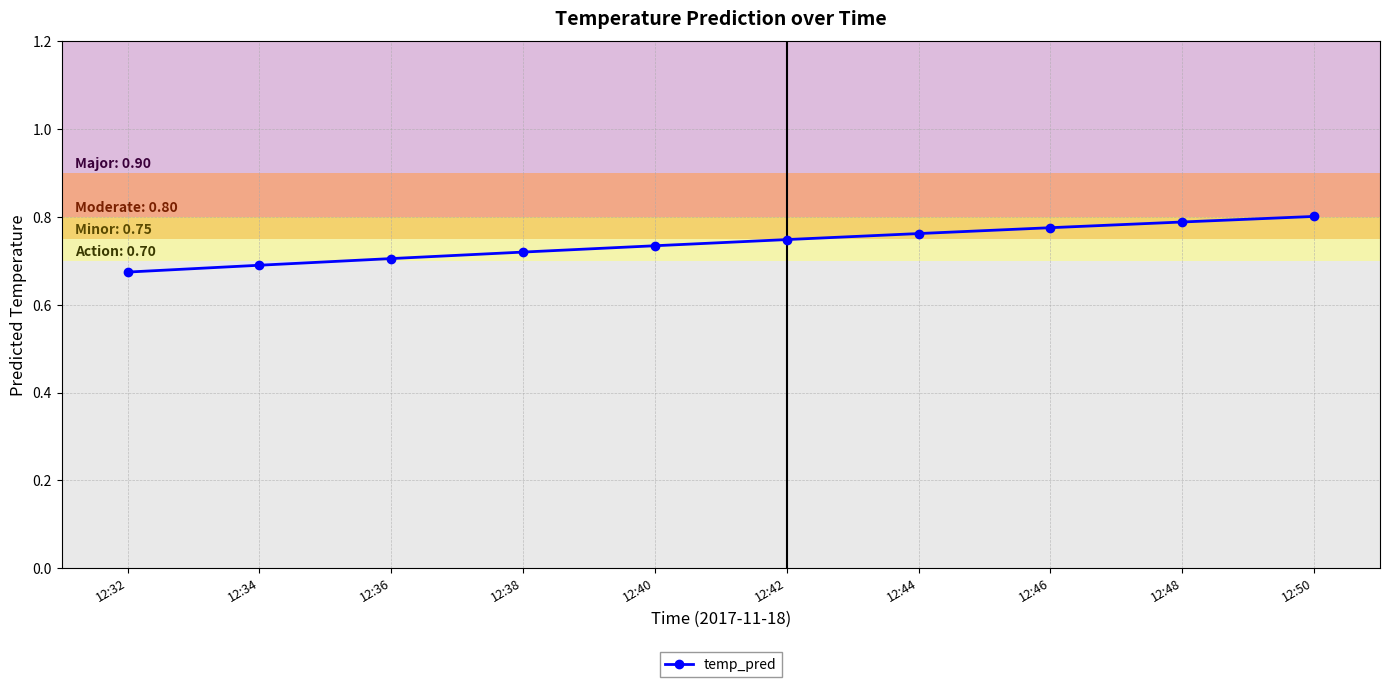

What is the change in value from 12:34 to 12:48?

+0.1